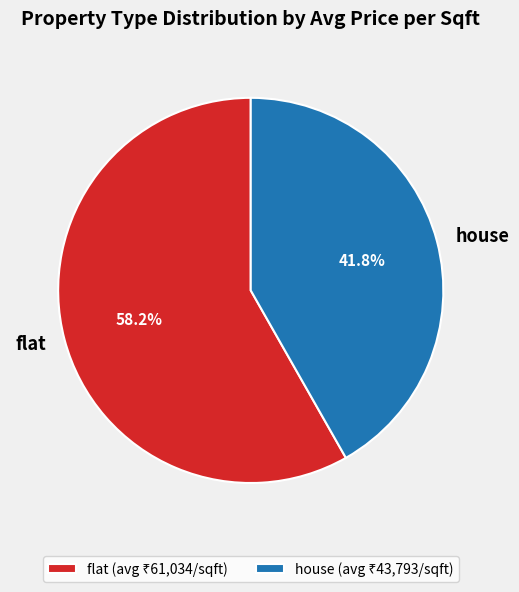

Between house and flat, which is larger?

flat